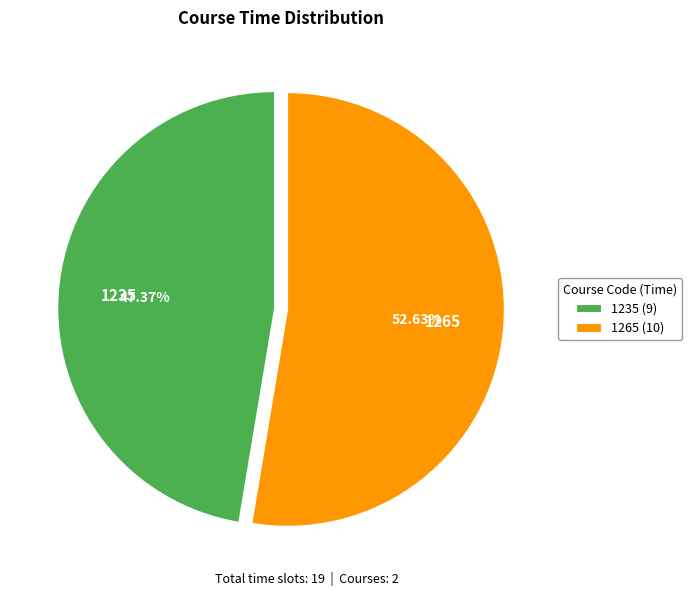

To the nearest percent, what portion does 1235 represent?

47%